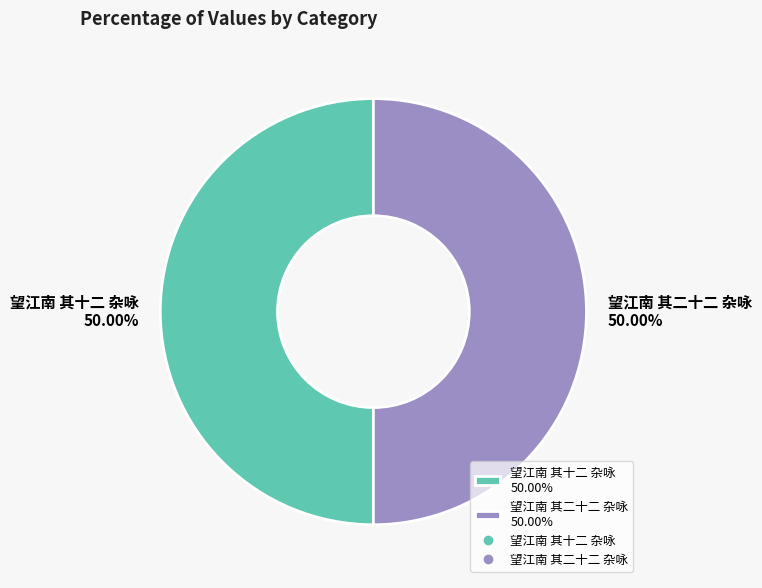

Combined, do 望江南 其十二 杂咏 and 望江南 其二十二 杂咏 account for over 50%?

Yes